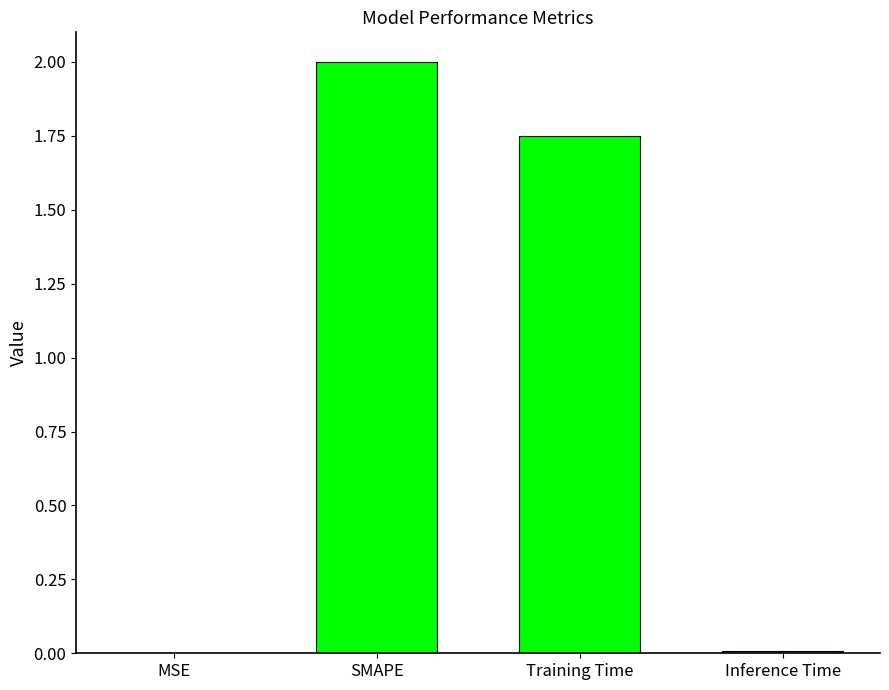

Which label corresponds to the largest value in the chart?

SMAPE